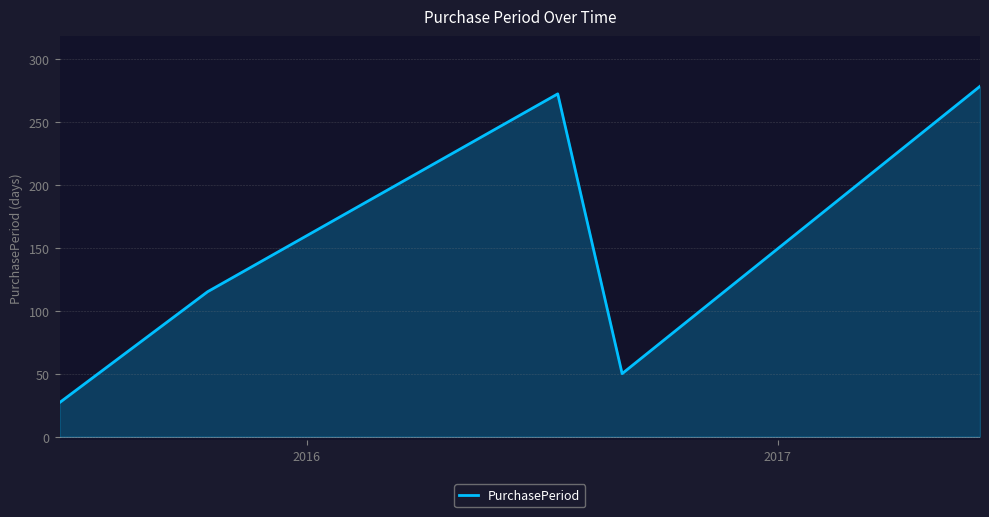

Reading left to right, transcribe all the data shown in this chart.

27	115	272	50	278